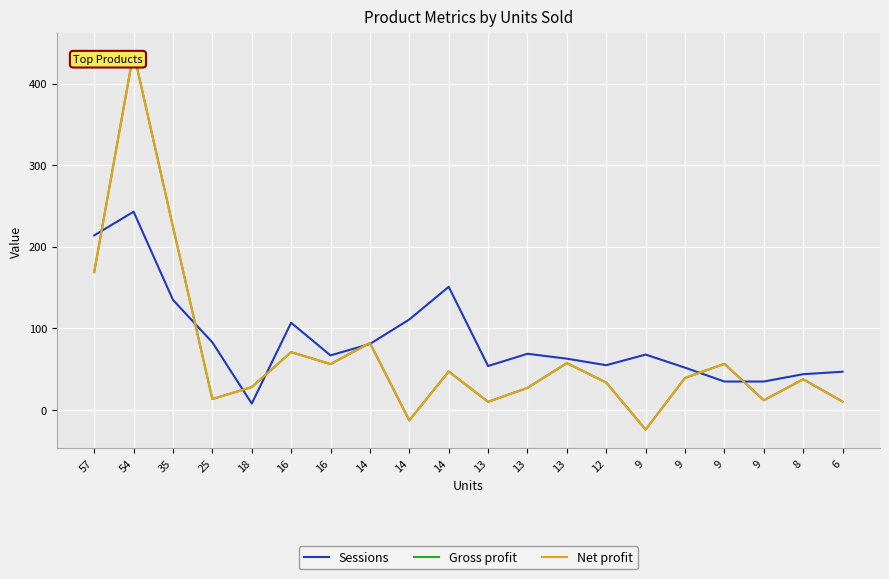

What is the approximate value of Gross profit at 13?

10.1